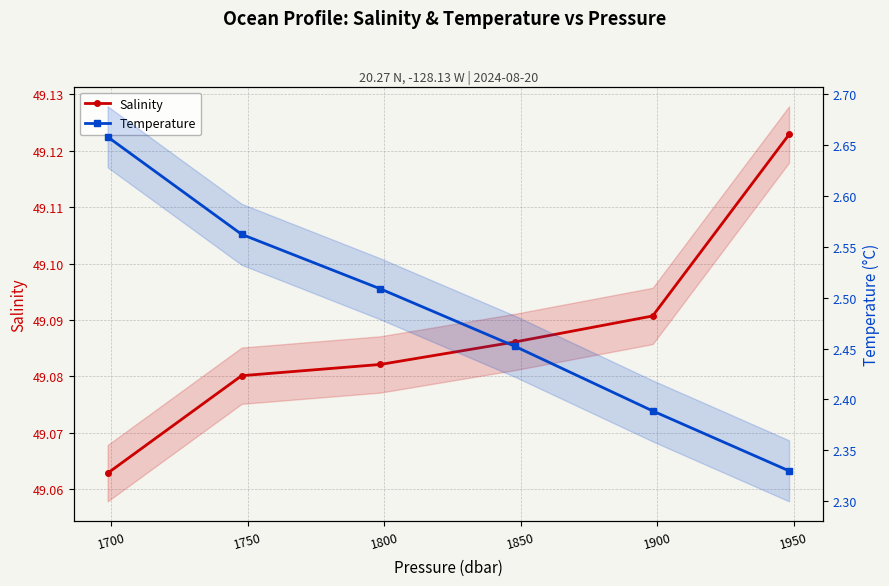

What is the sum of the Temperature values at 1750 and 1800?

5.0